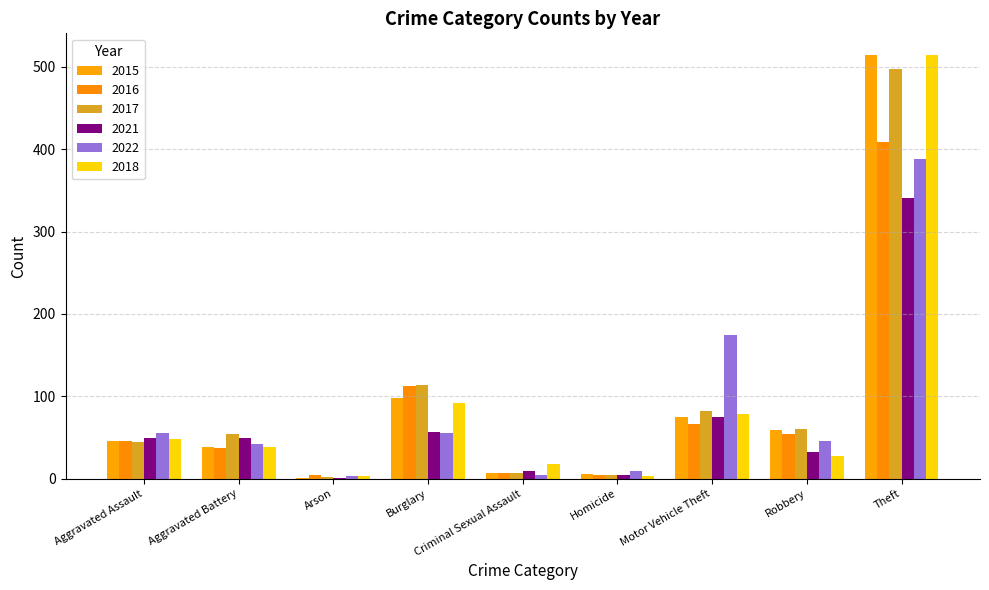

Count the number of data series in this chart.

6